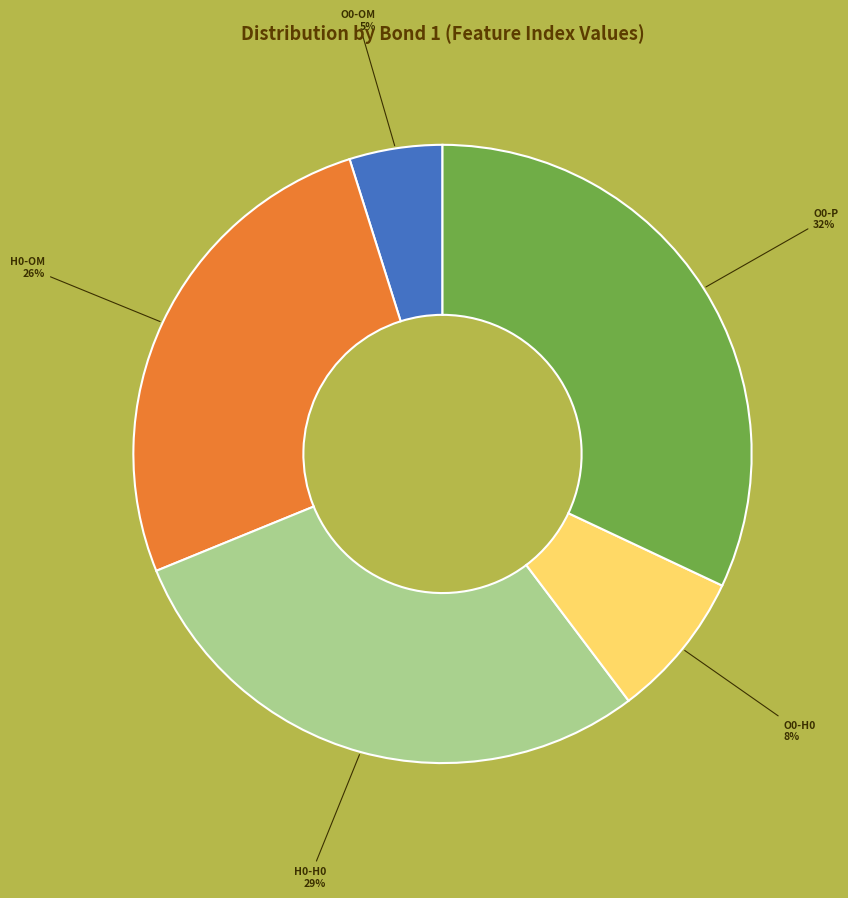

Is there a majority slice in this chart?

No